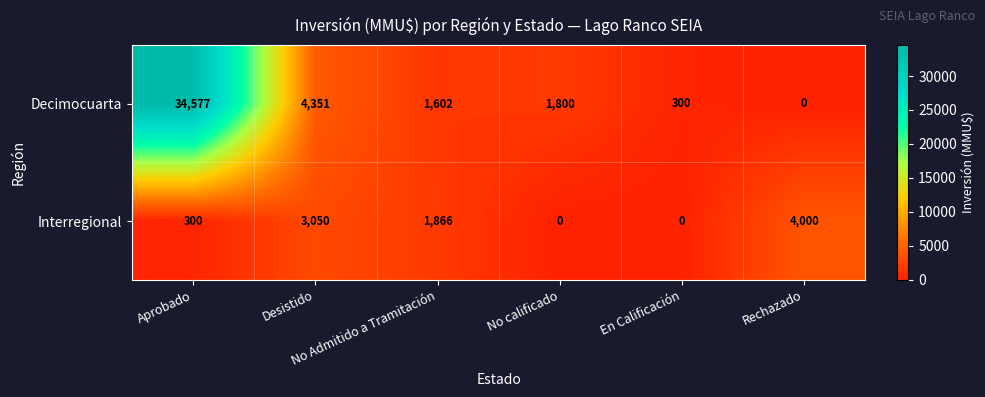

Which series has the largest total across all categories?

Decimocuarta